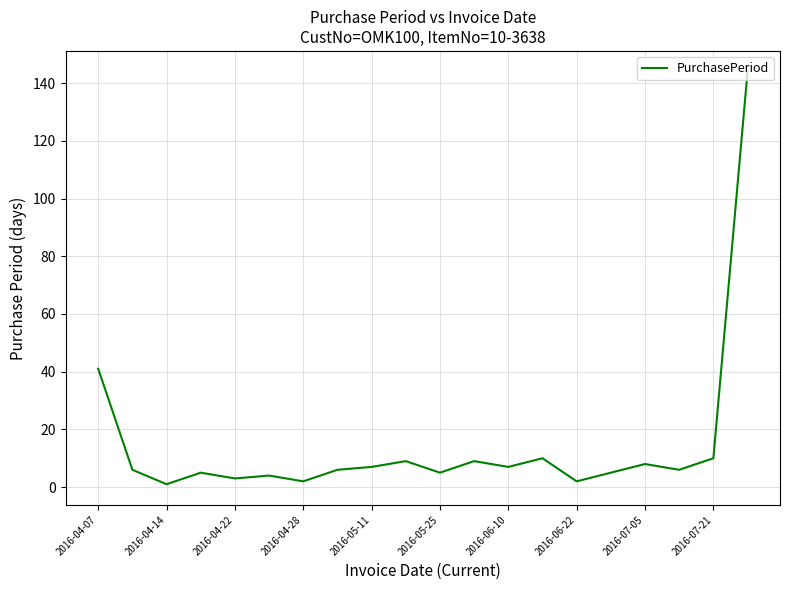

What is the greatest value displayed?

144